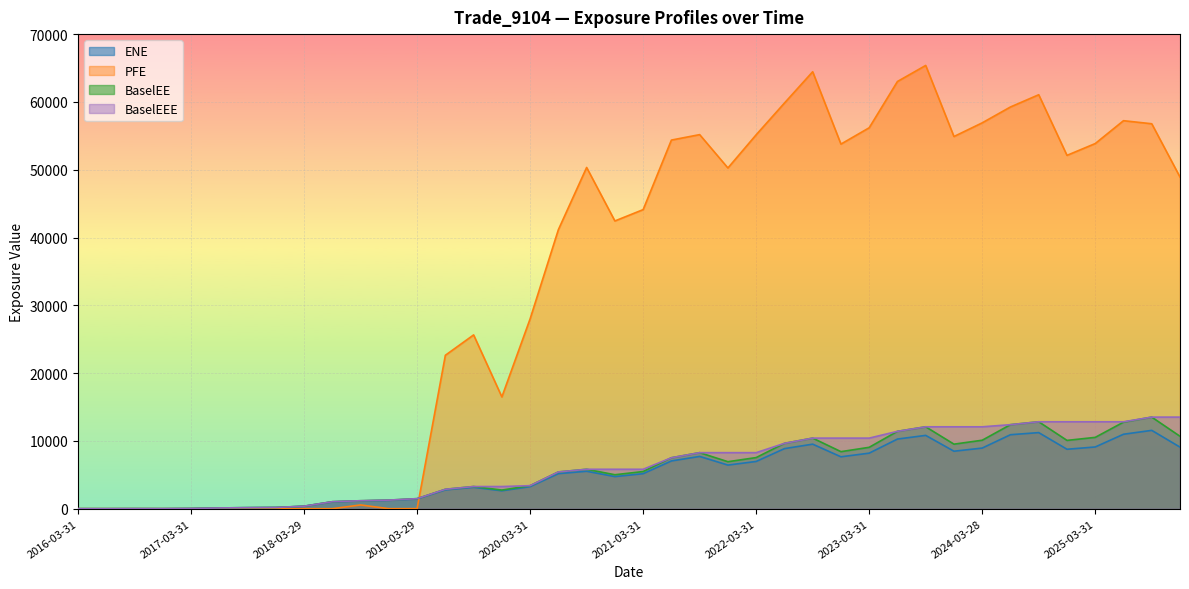

In PFE, how many points are lower than both neighbors (excluding endpoints)?

7